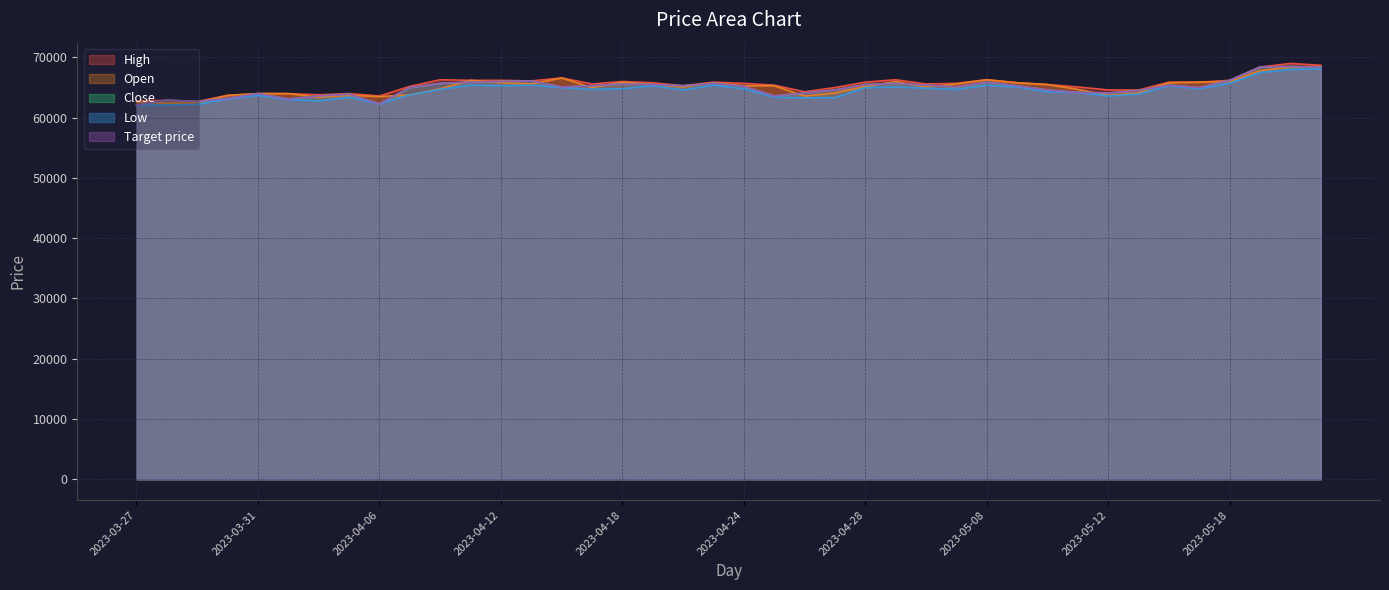

What is the difference between the highest and lowest values at 2023-04-05?

600